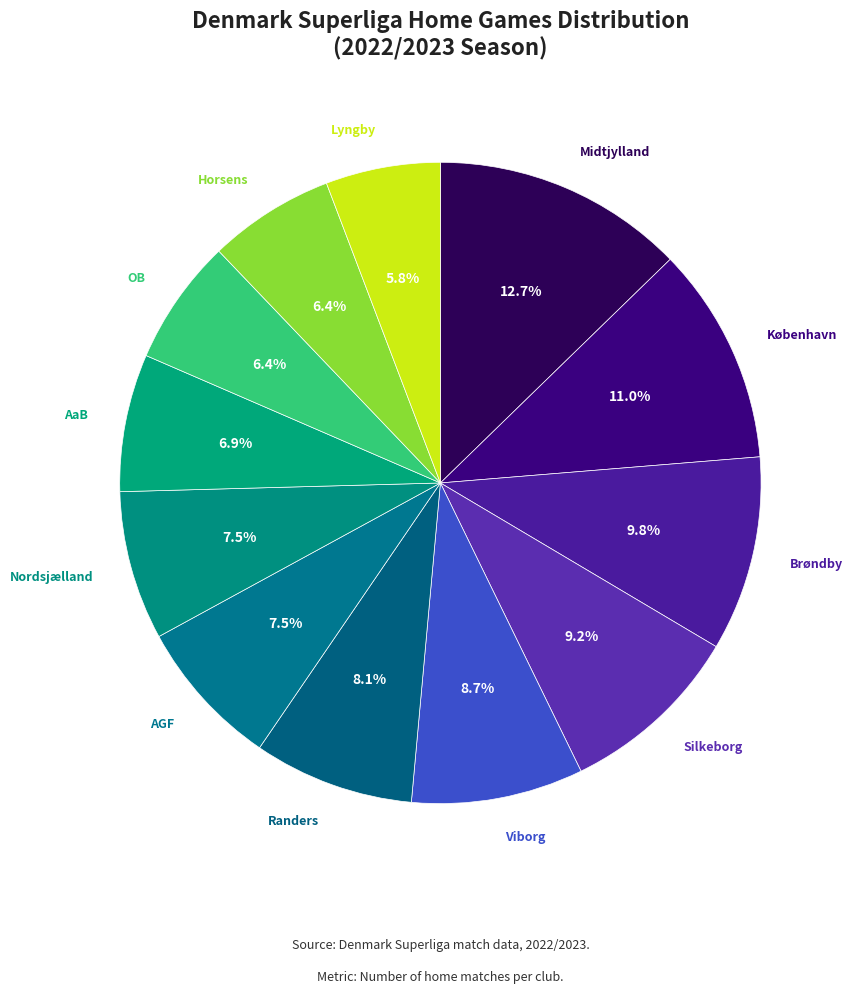

What is the smallest slice in the pie chart?

Lyngby